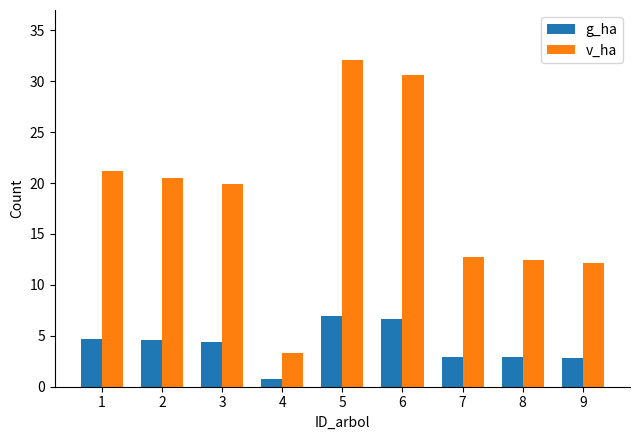

How many data points does each series have?

9